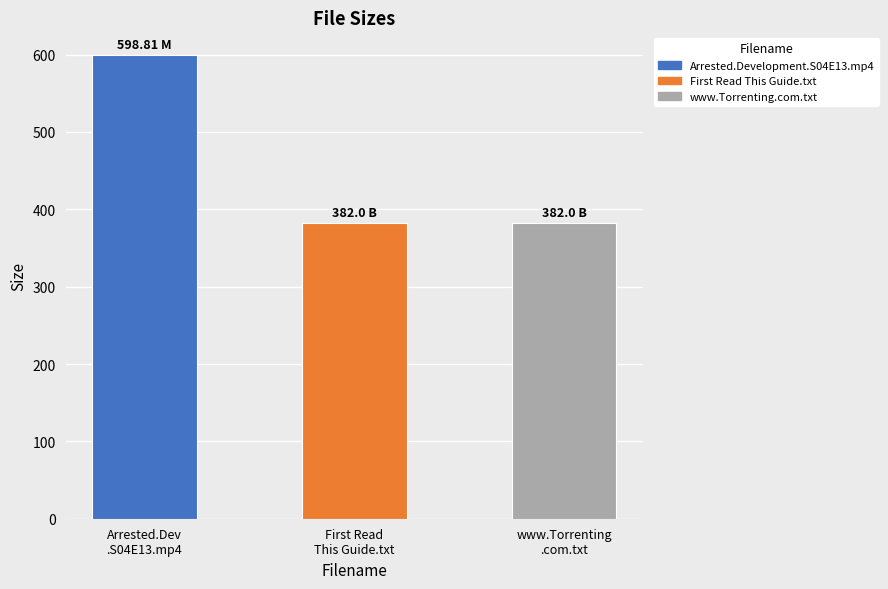

What is the difference between the maximum and minimum values?

216.8